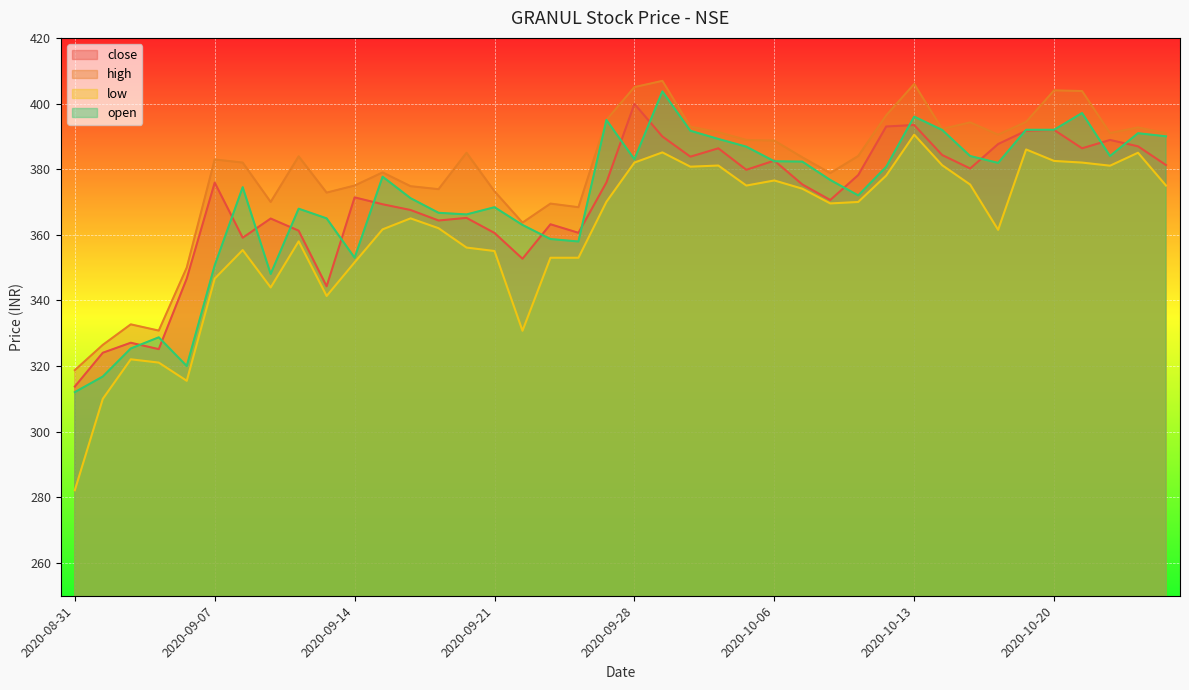

The high series shows 119.3 at 2020-10-12. True or false?

False